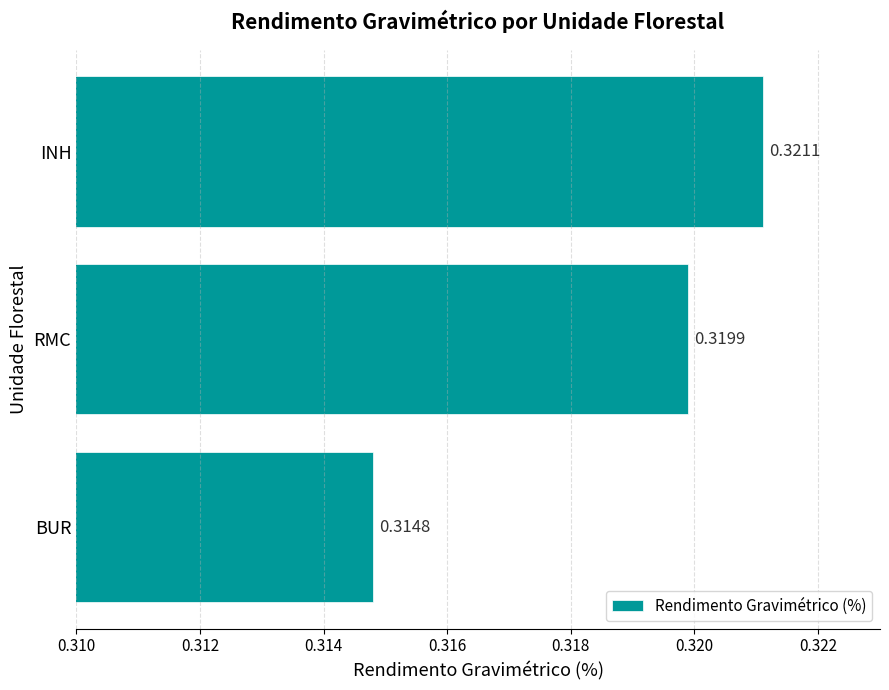

List the labels in order of value, largest first.

INH, RMC, BUR